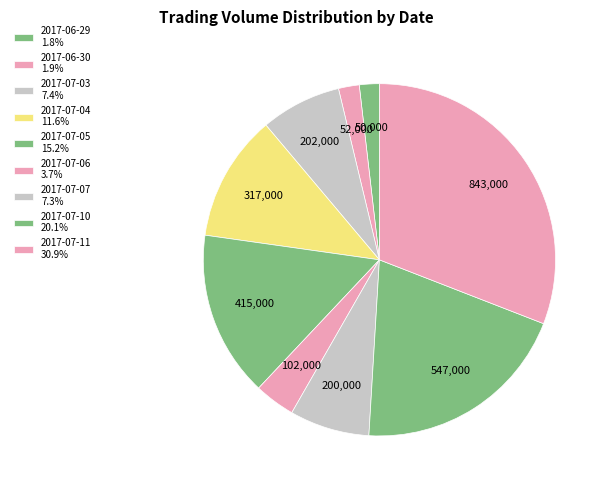

Does 2017-07-10 represent more than half of the total?

No